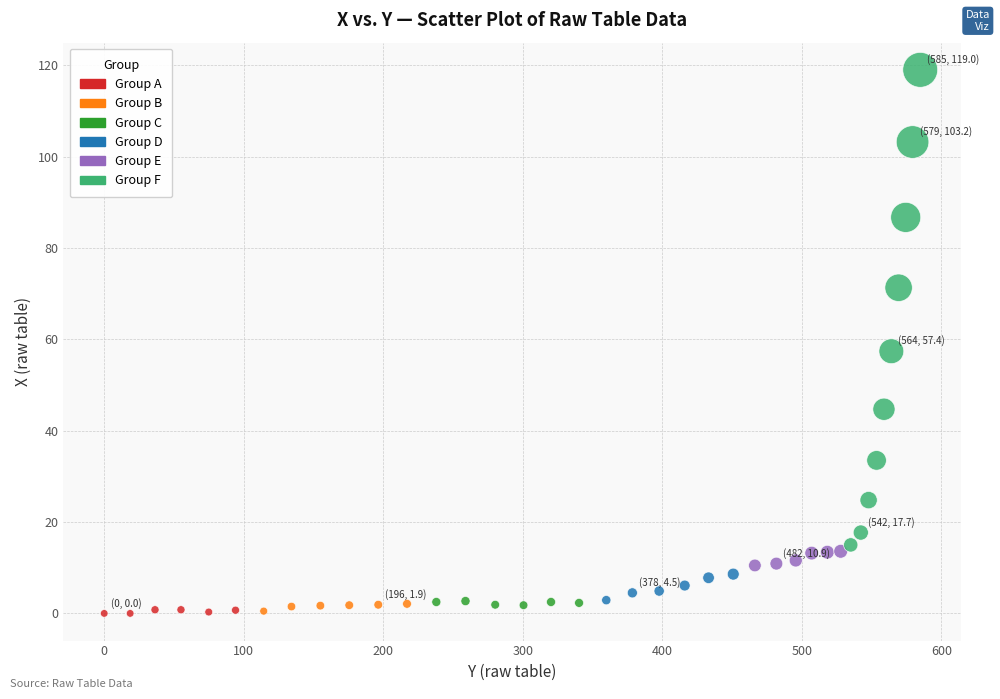

What is the range of X values (max minus min)?

584.8